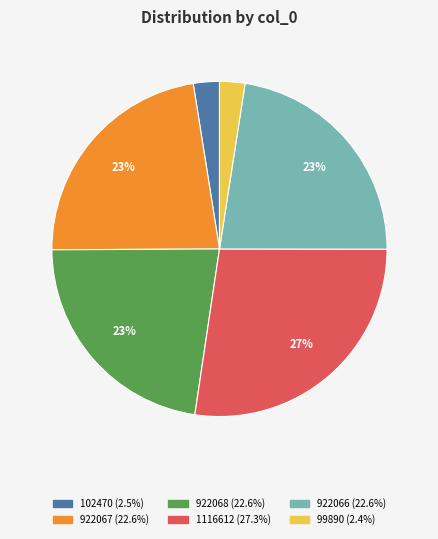

What percentage is the 1116612 slice, to the nearest percent?

27%